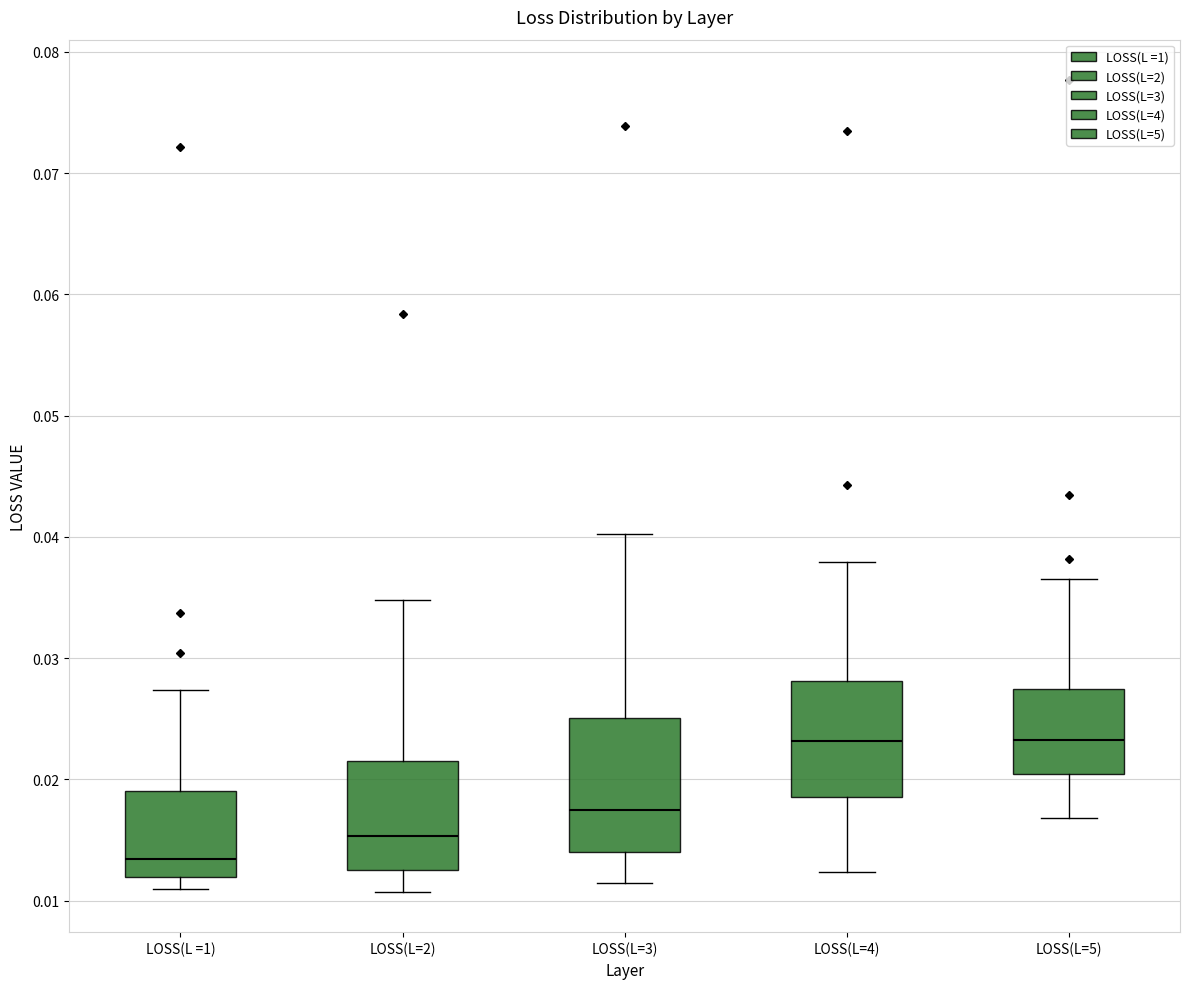

Which box has the lowest median line?

LOSS(L =1)